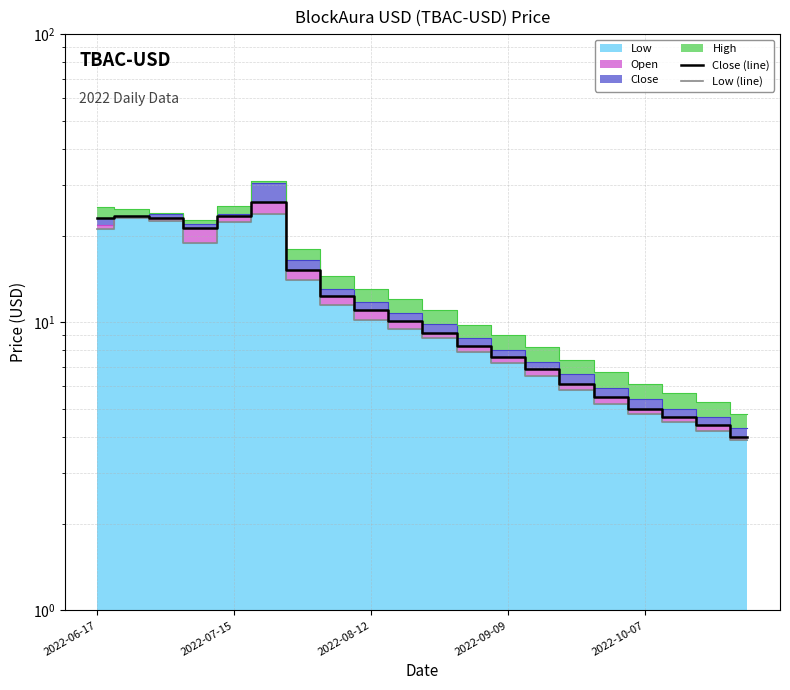

The value of Low (line) at 11 is 5.3. True or false?

False